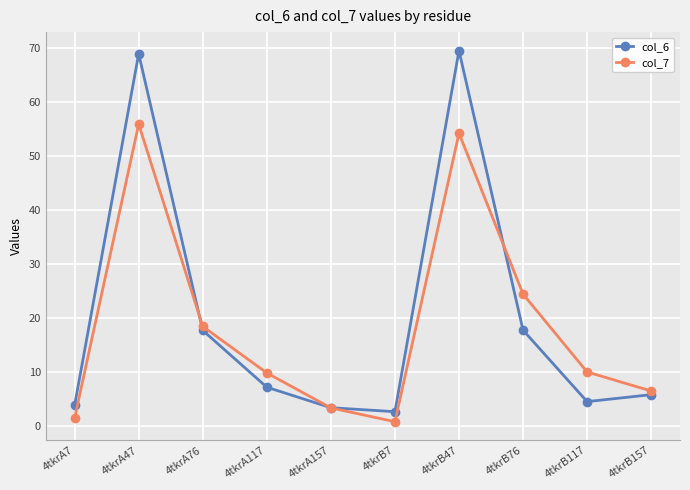

After their last crossing, which series has the higher values: col_6 or col_7?

col_7